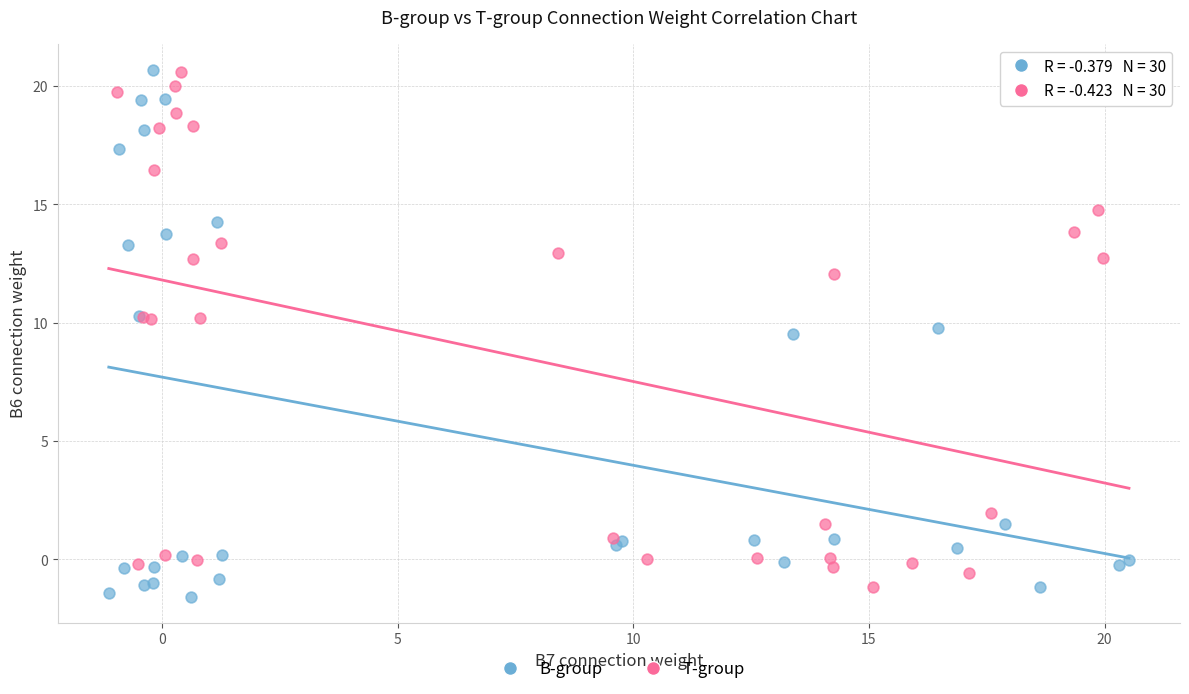

Which series has the widest spread of Y values?

B-group